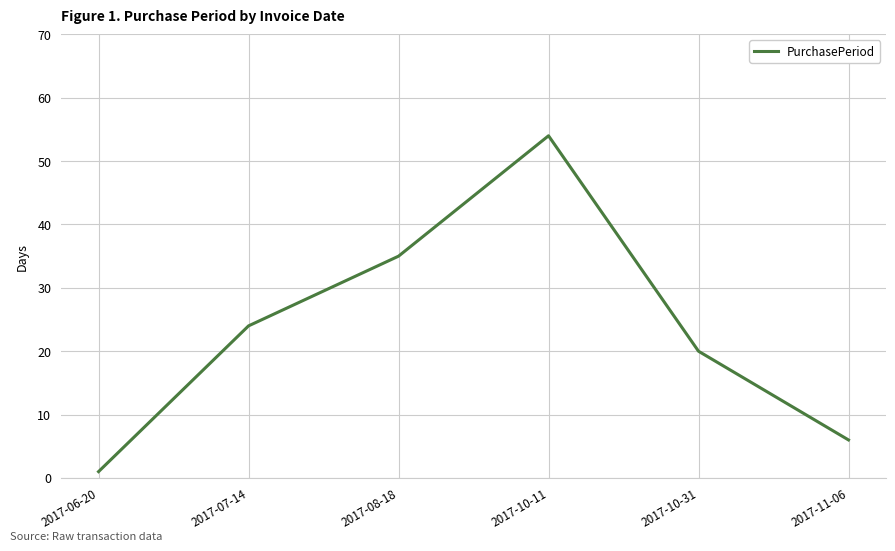

What position from the right is 2017-07-14?

5